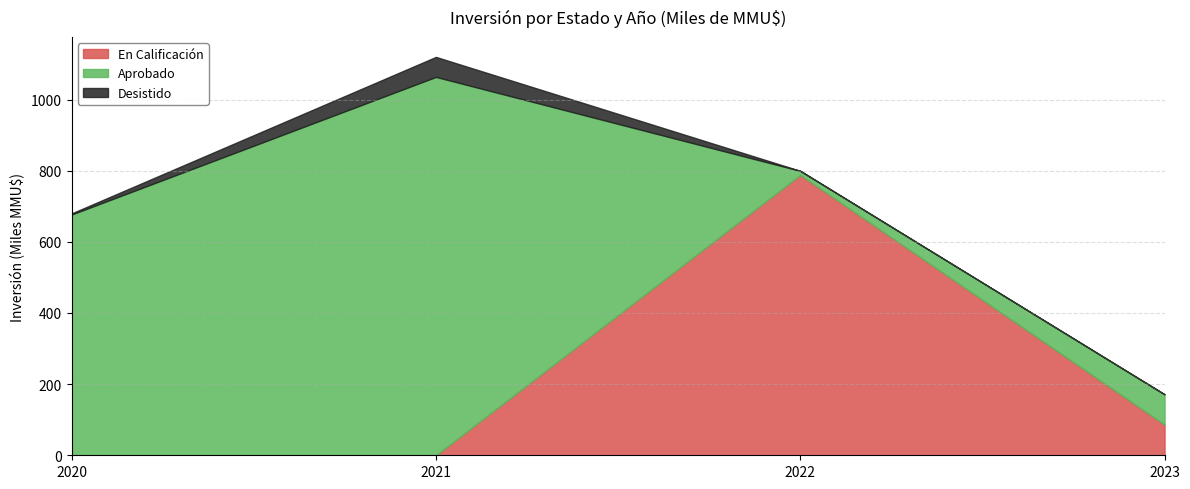

How many values in the Desistido series exceed 0?

2